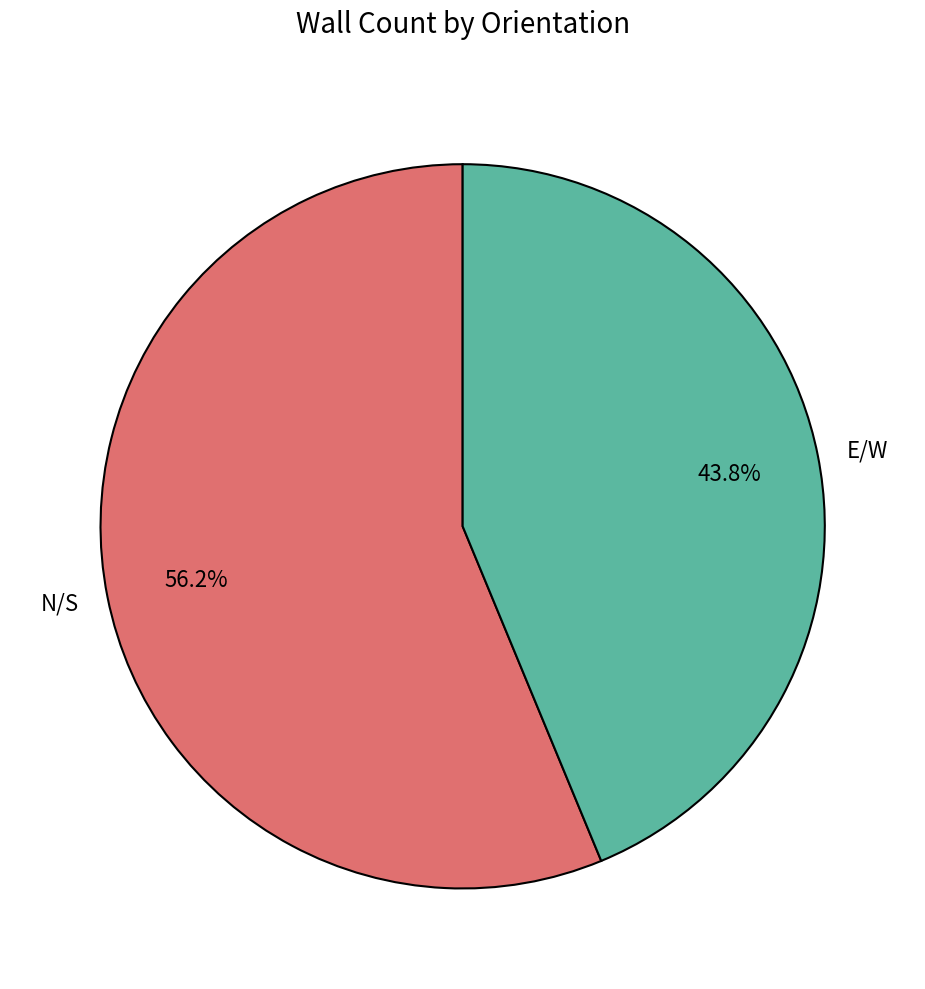

Count the number of slices in the pie.

2